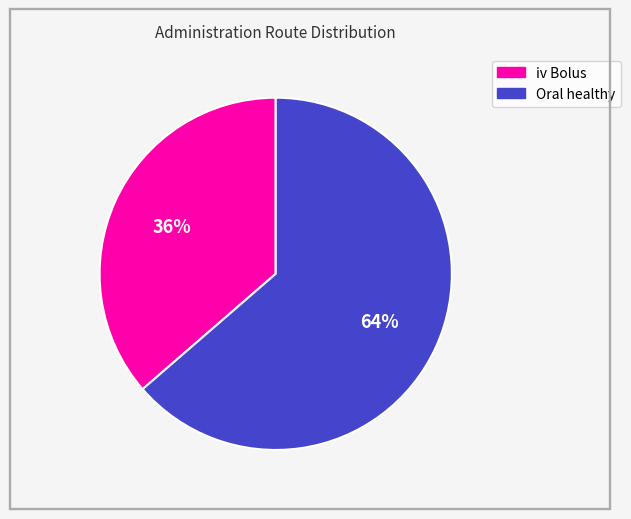

What is the largest slice in the pie chart?

Oral healthy